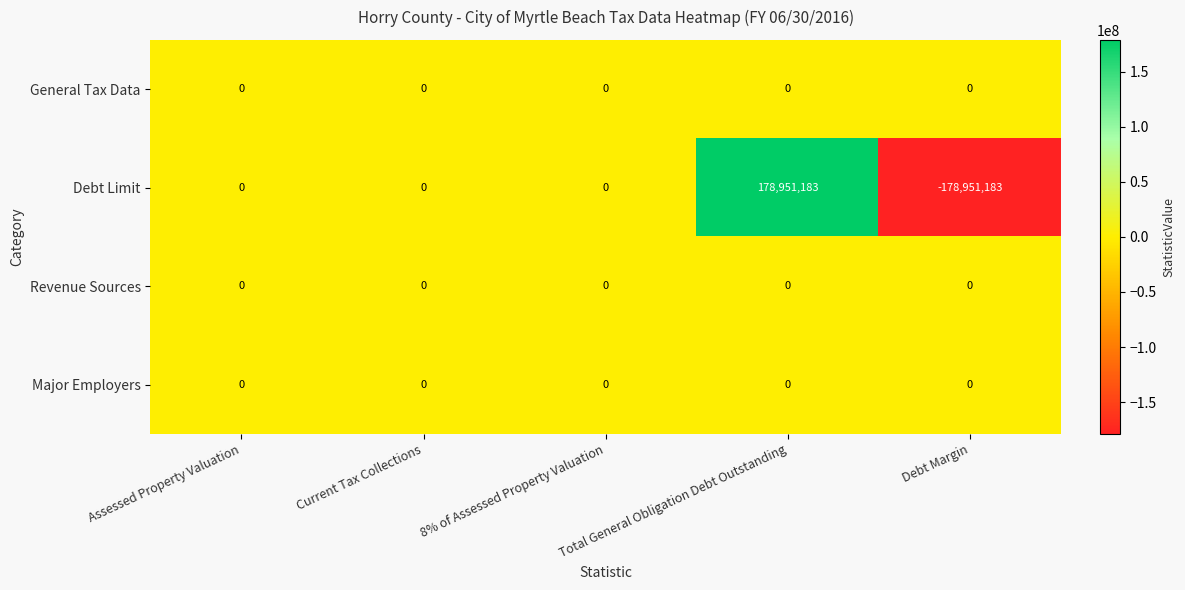

Which series has the widest spread of values?

Debt Limit